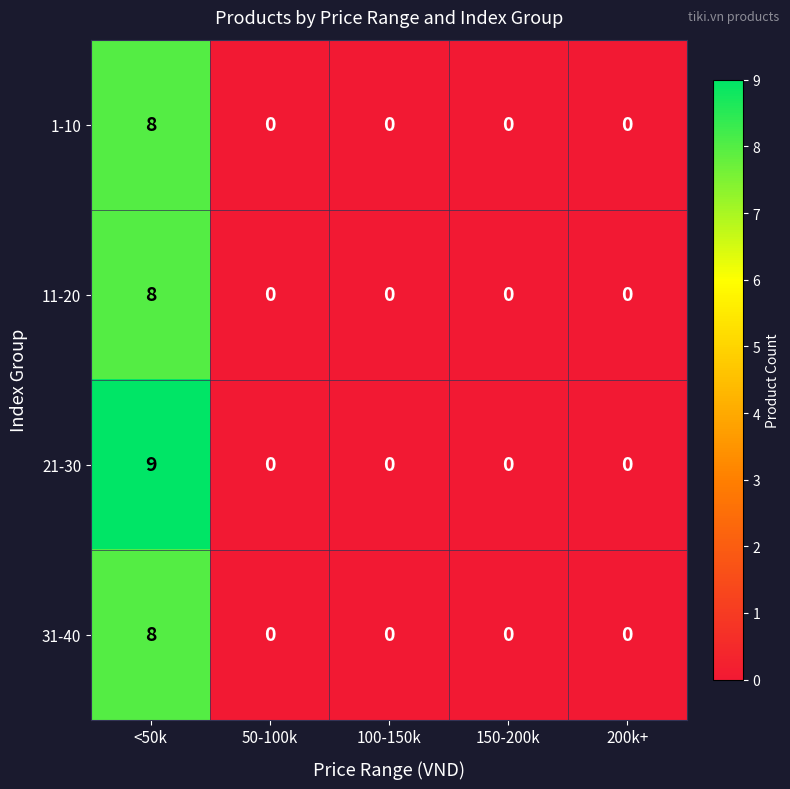

What is the difference between the maximum and minimum values in the 31-40 series?

8